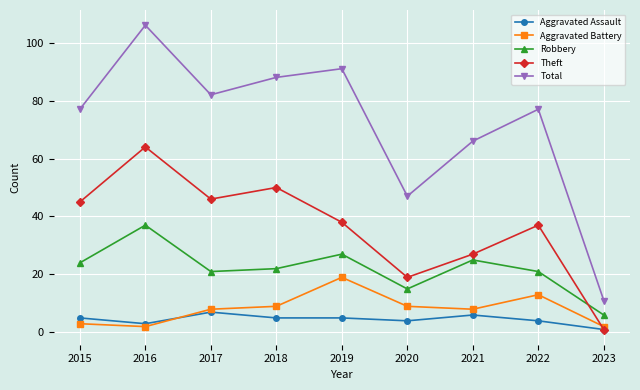

What is the sum of the Theft values at 2015 and 2019?

83